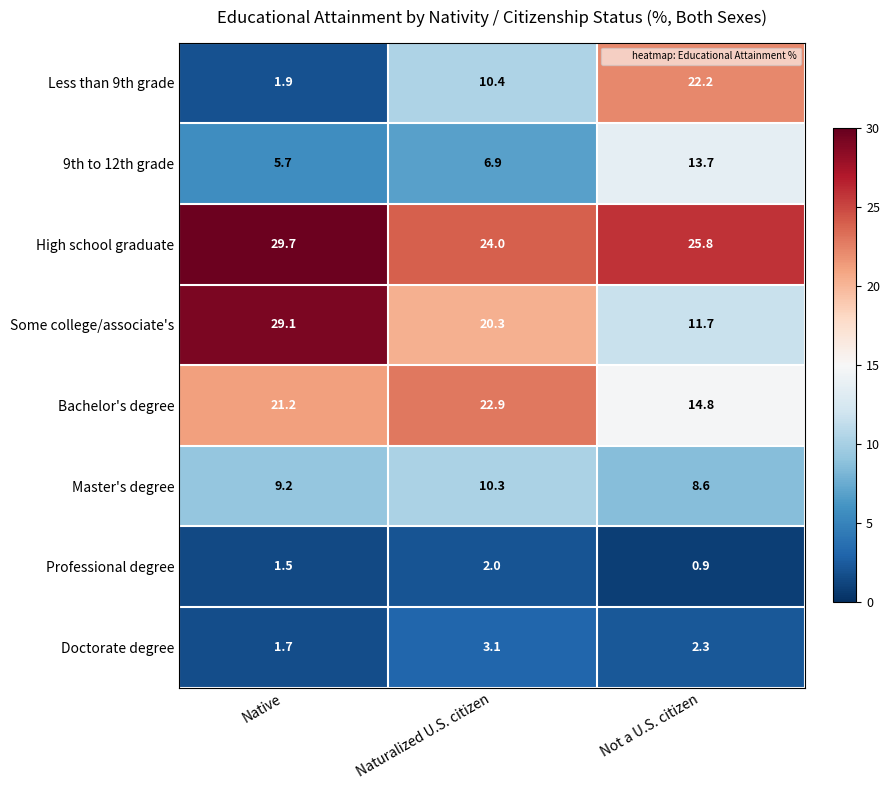

The Professional degree series shows 1.5 at Native. True or false?

True